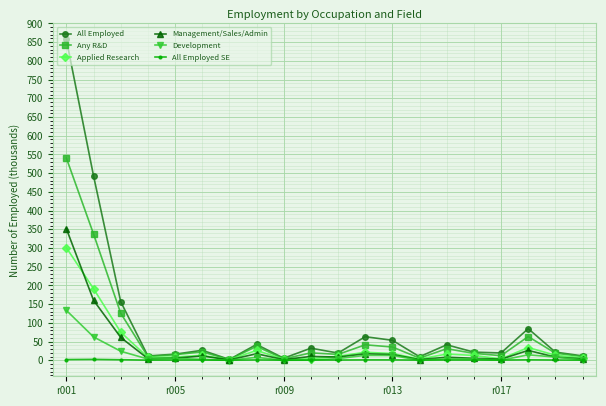

List the series in order of their peak value, lowest first.

All Employed SE, Development, Applied Research, Management/Sales/Admin, Any R&D, All Employed